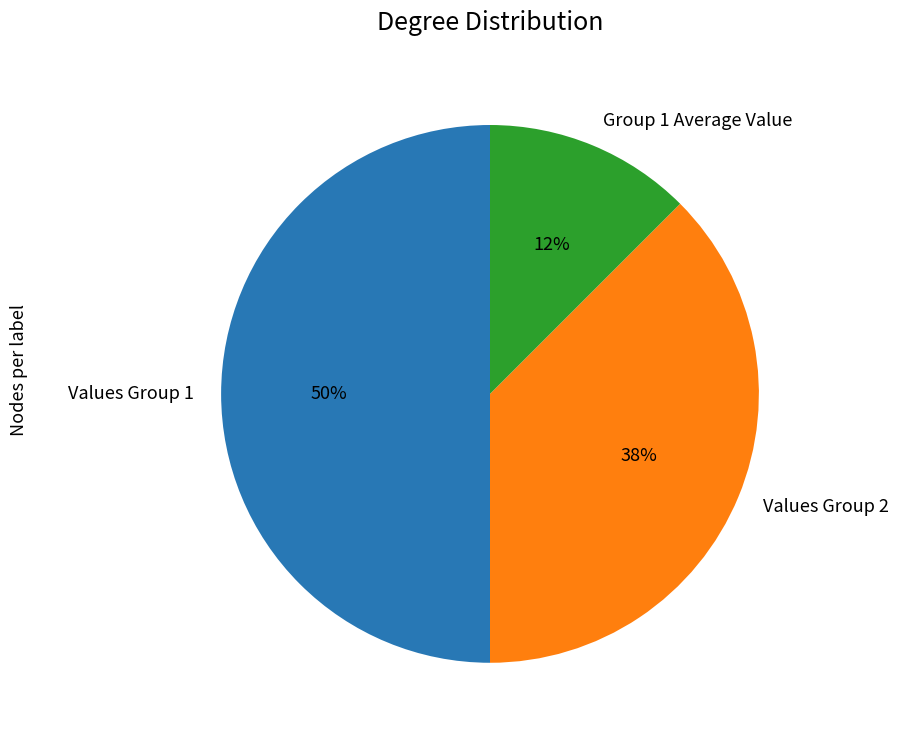

To the nearest percent, what is the difference between the Values Group 1 and Values Group 2 slice percentages?

12%